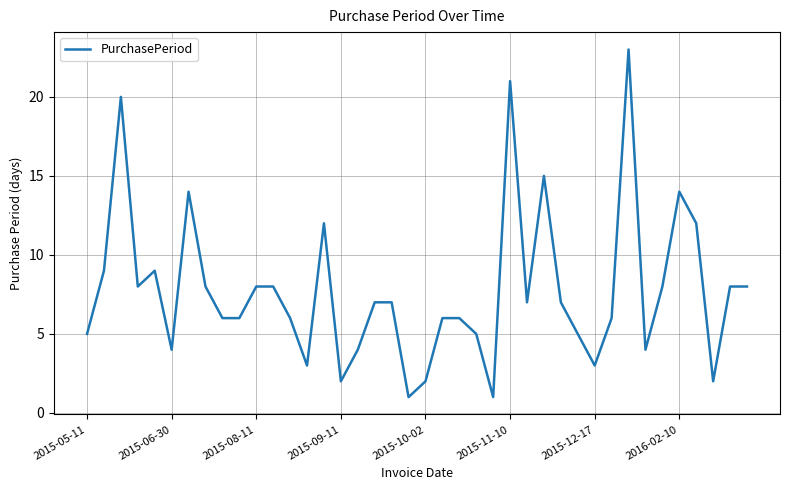

What is the greatest value displayed?

23